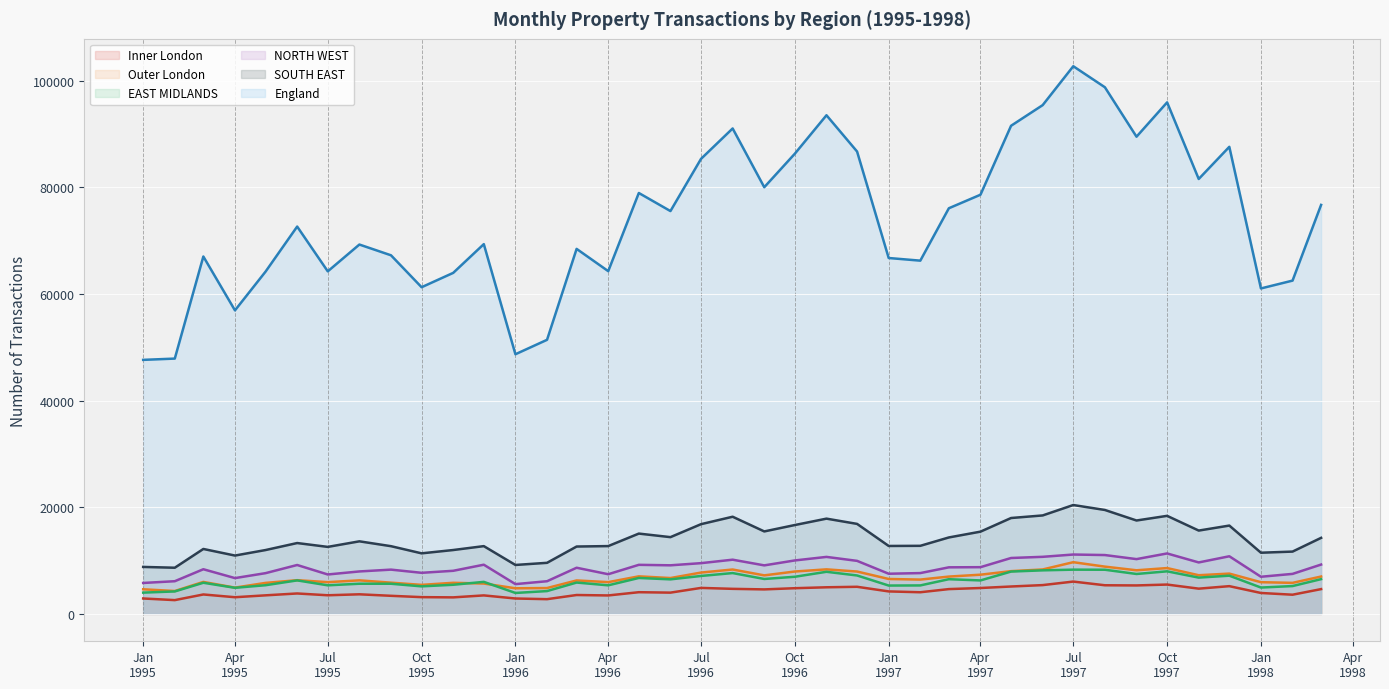

True or false: Inner London and England cross at least once.

False